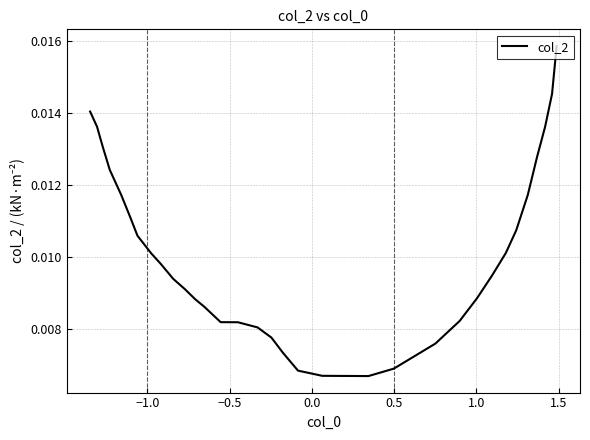

How many lines are shown in the chart?

1